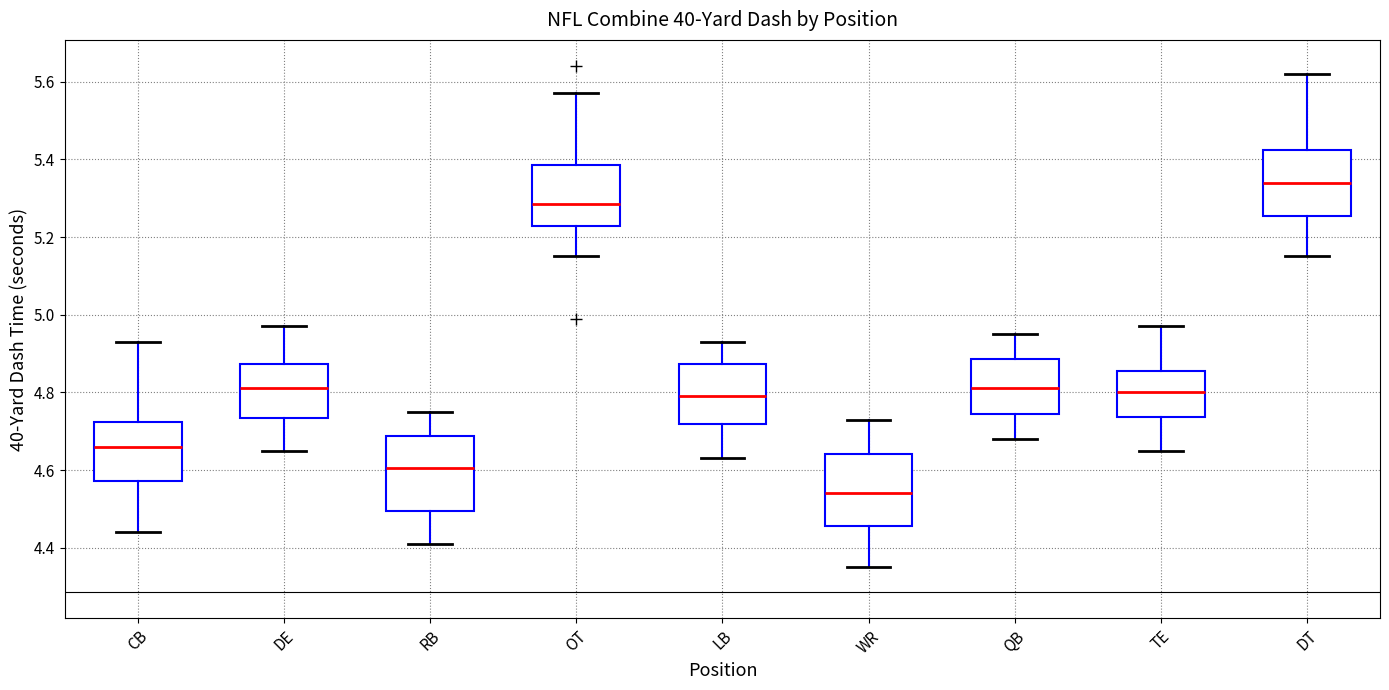

Which box's median line is the lowest?

WR